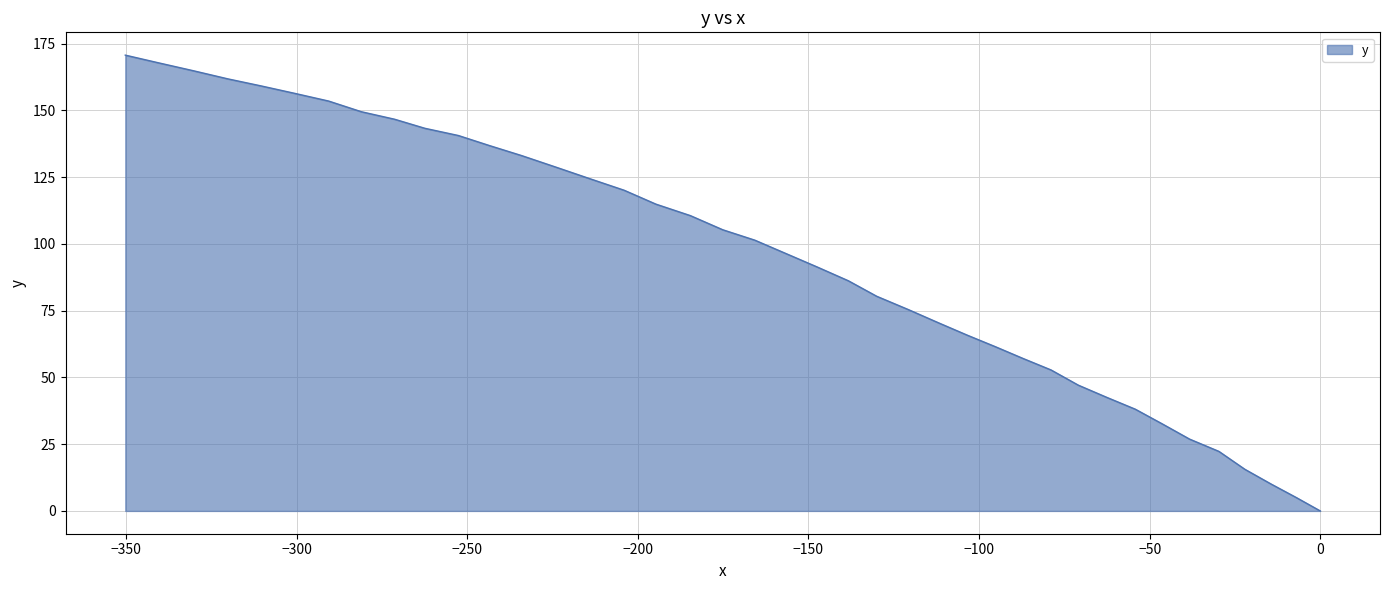

How many lines are shown in the chart?

1